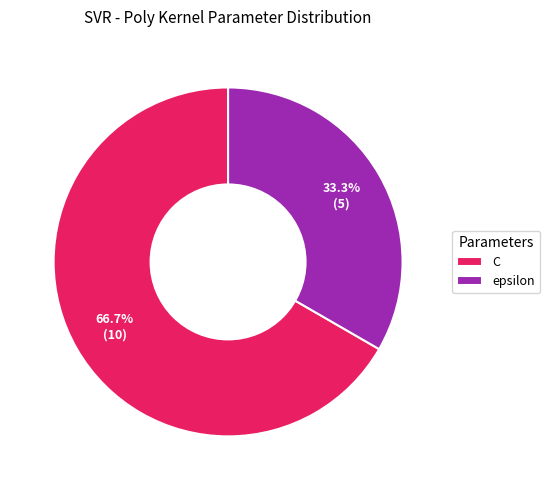

What is the total percentage of epsilon and C?

100.0%